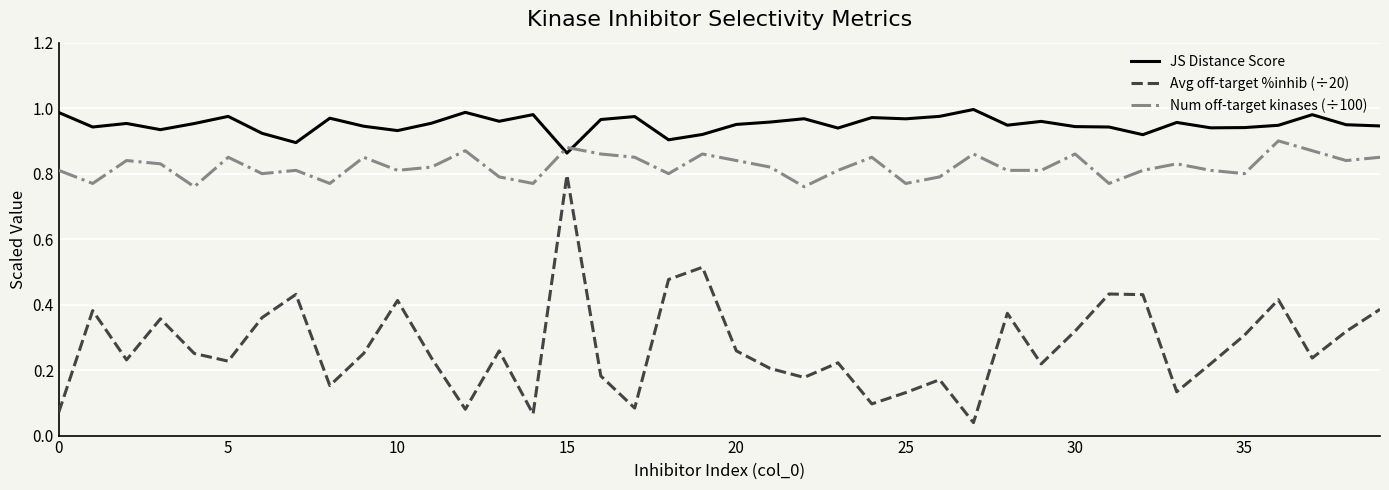

Which series has the largest total across all categories?

JS Distance Score